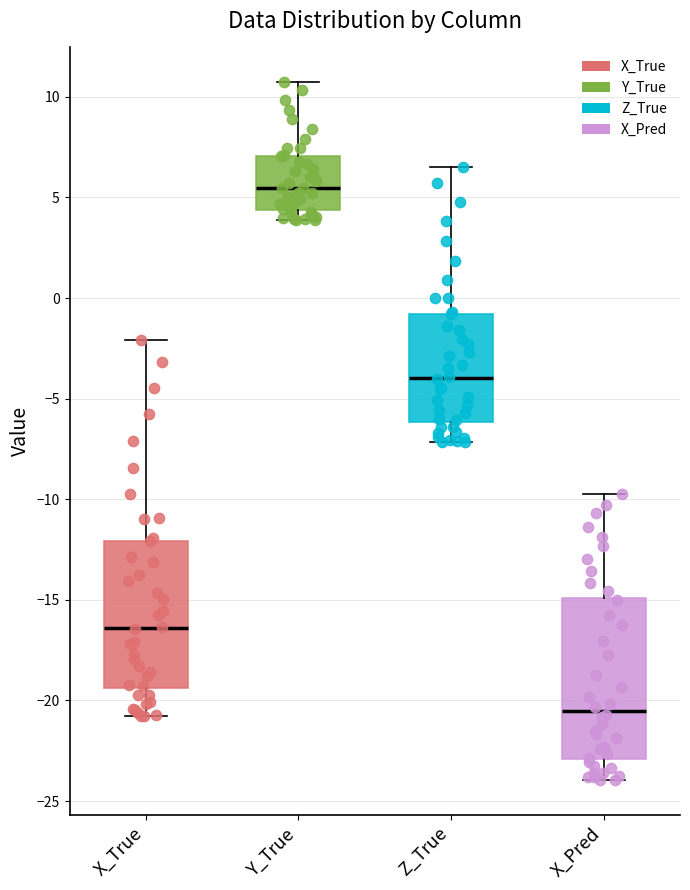

Where does the upper whisker of the box for X_Pred end on the y-axis? The values are not printed on the chart, so give them approximately, as read against the axis.

-9.5